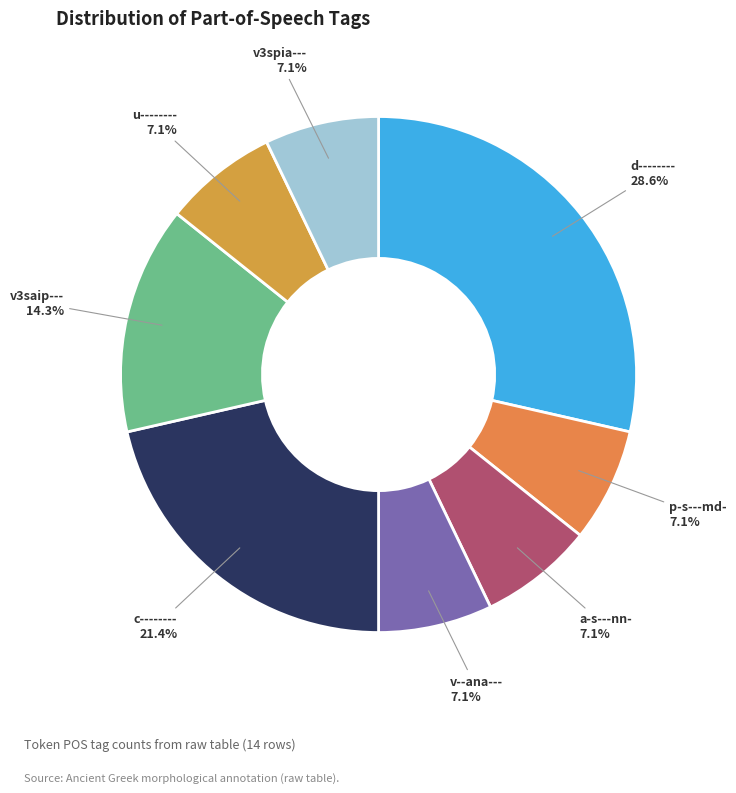

Which slice is the largest?

d--------